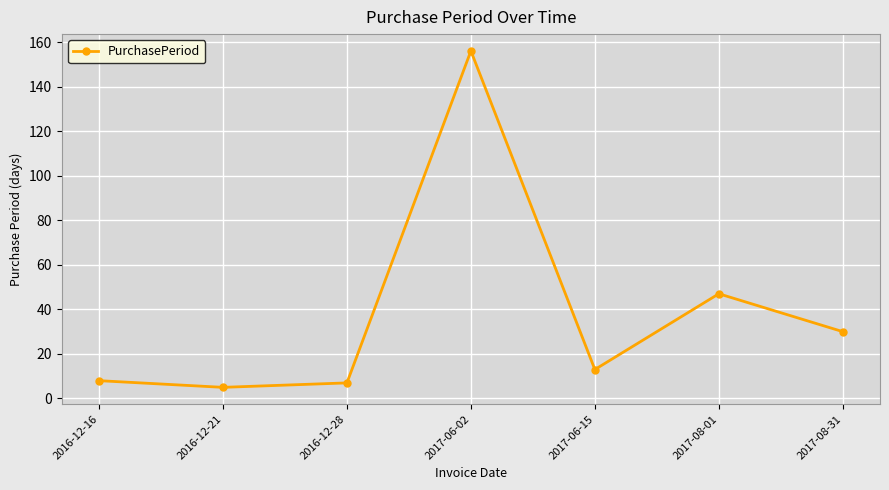

Reading left to right, transcribe all the data shown in this chart.

2016-12-16=8	2016-12-21=5	2016-12-28=7	2017-06-02=156	2017-06-15=13	2017-08-01=47	2017-08-31=30